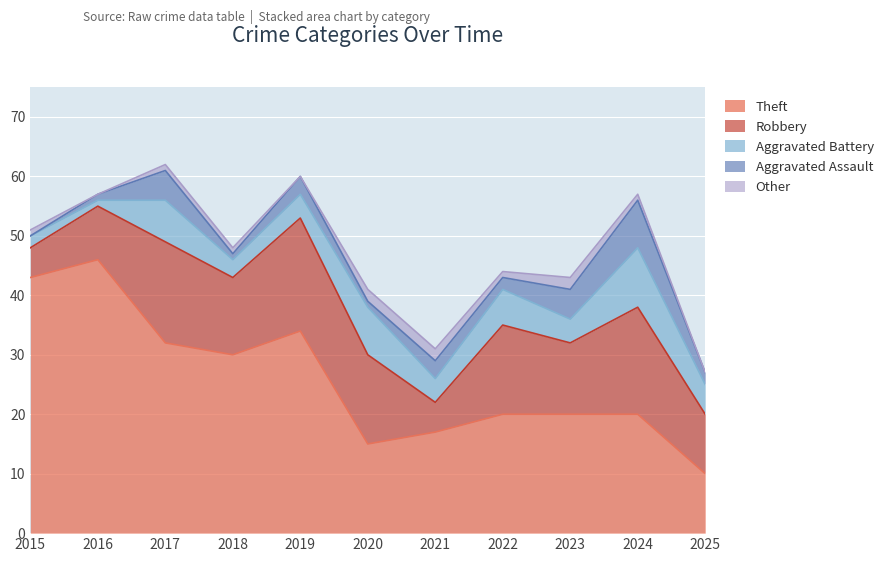

At which label is Other closest to 1?

2015